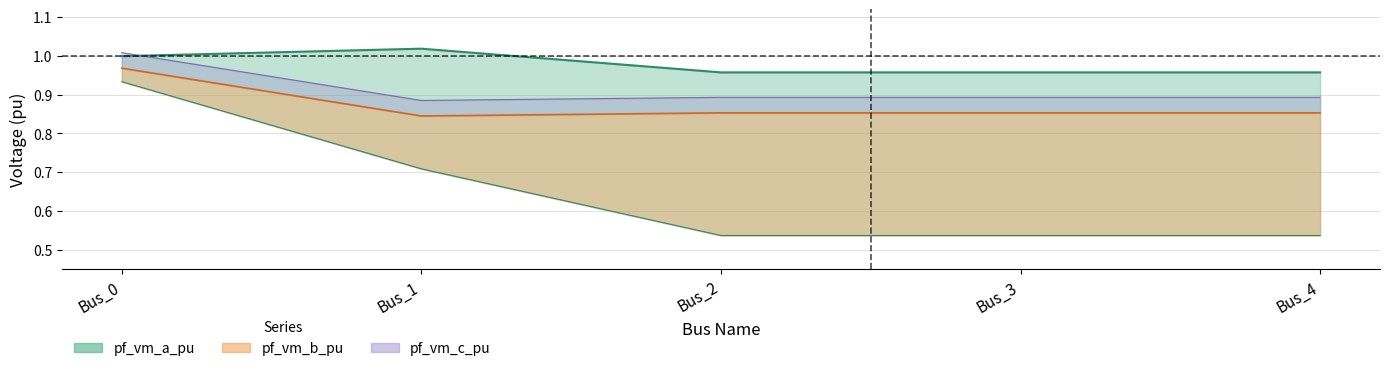

What are all the series names shown in the legend?

pf_vm_a_pu, pf_vm_b_pu, pf_vm_c_pu